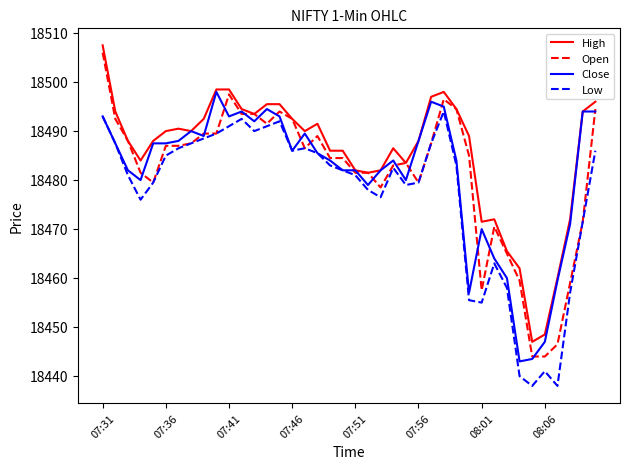

Which series has the largest range (max minus min)?

Open